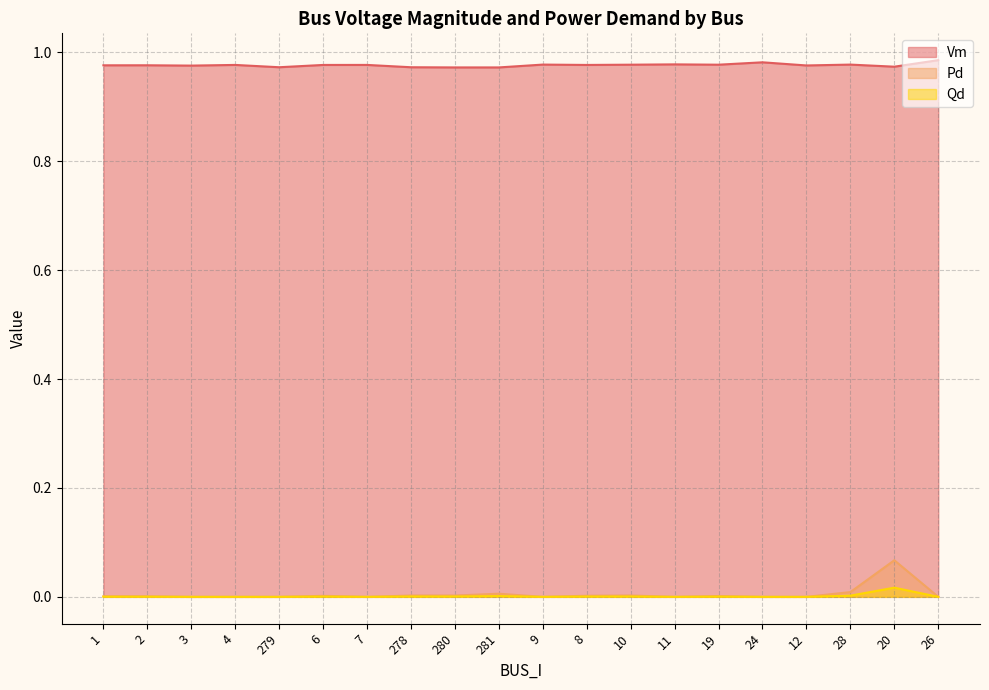

What is the label of the 16th point from the right?

279